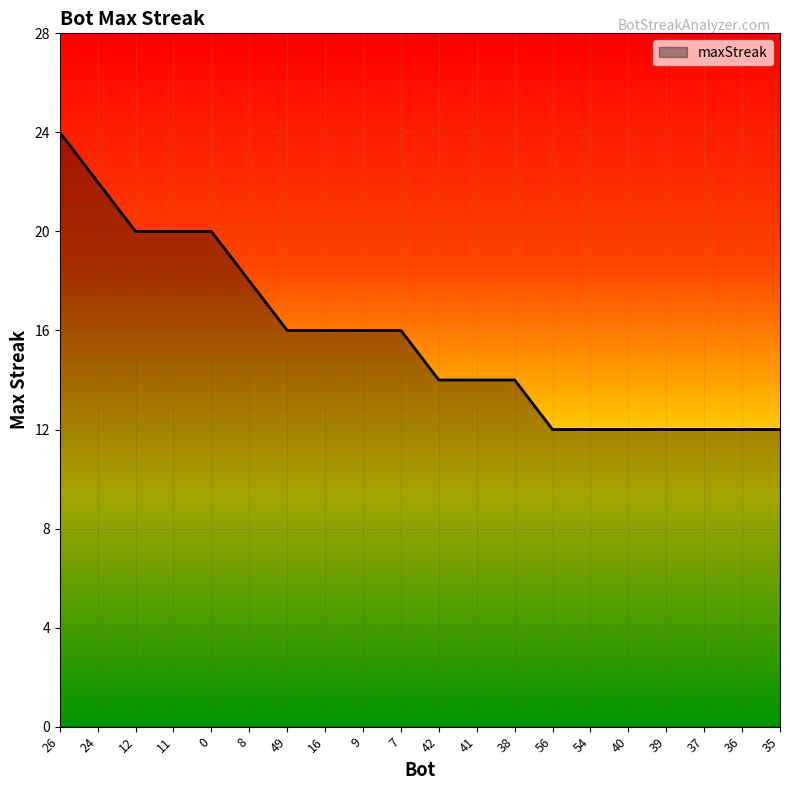

Approximately how many times larger is the value at 49 compared to 0?

0.8